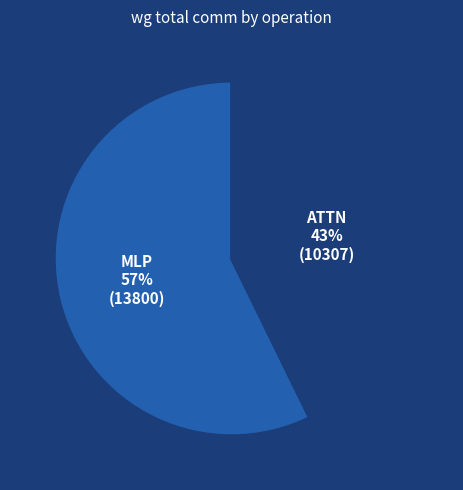

To the nearest percent, what percentage of the pie is ATTN?

43%